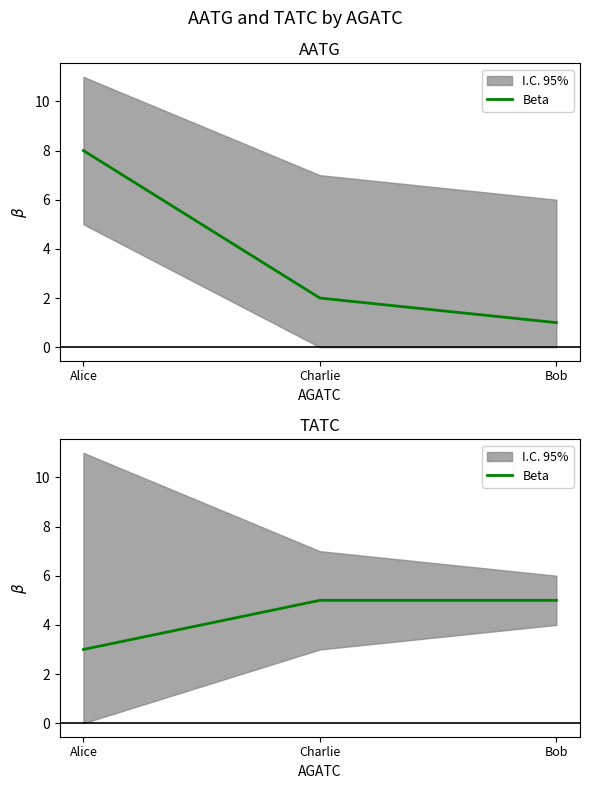

What is the sum of the values at Alice and Charlie?

8